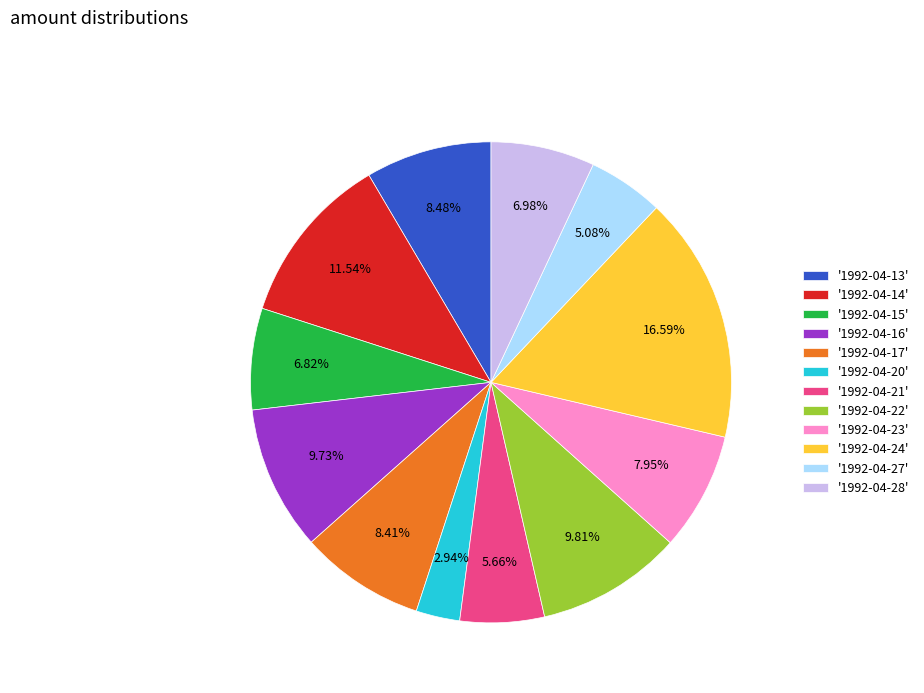

Which has a higher value, '1992-04-14' or '1992-04-27'?

'1992-04-14'